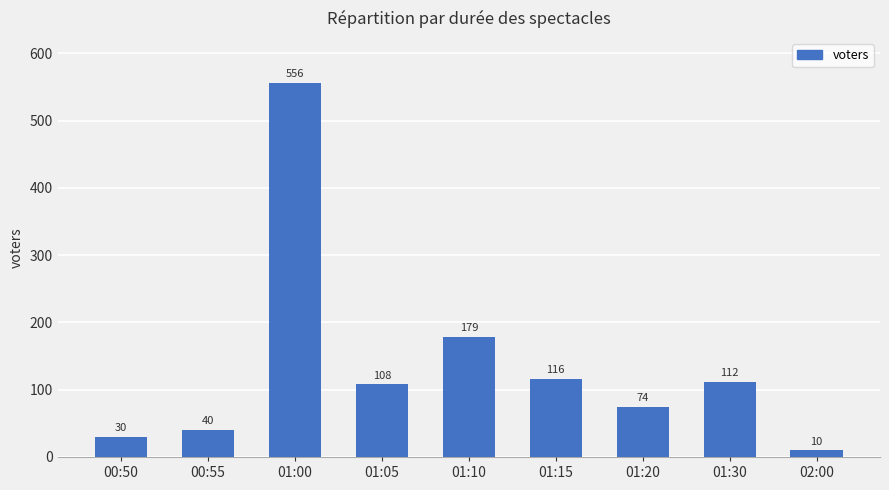

What is the greatest value displayed?

556